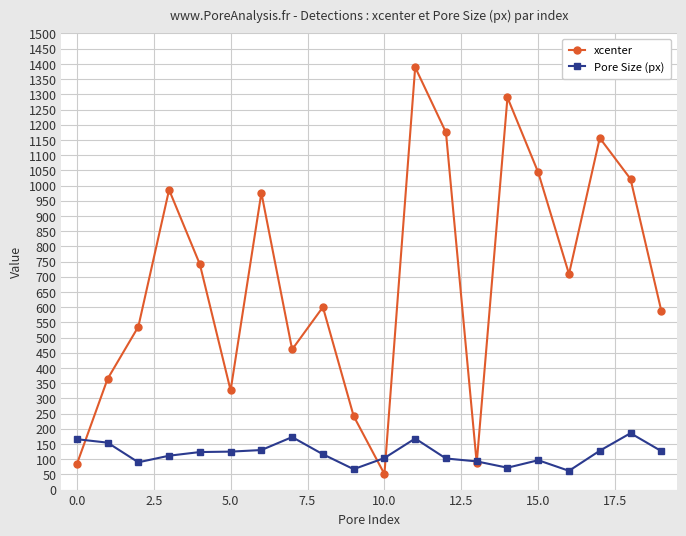

What is the value of the Pore Size (px) point at the 8th from the left?

172.6